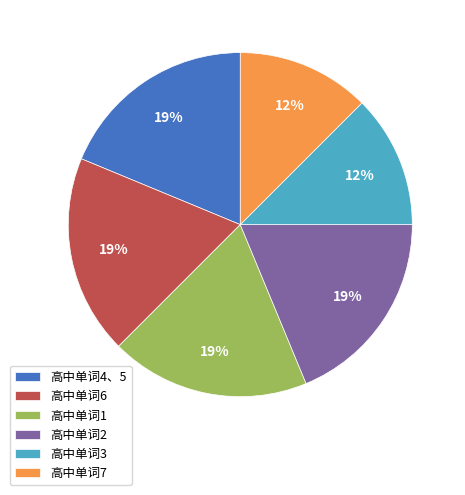

What is the ratio of the value at 高中单词4、5 to the value at 高中单词1?

1.0